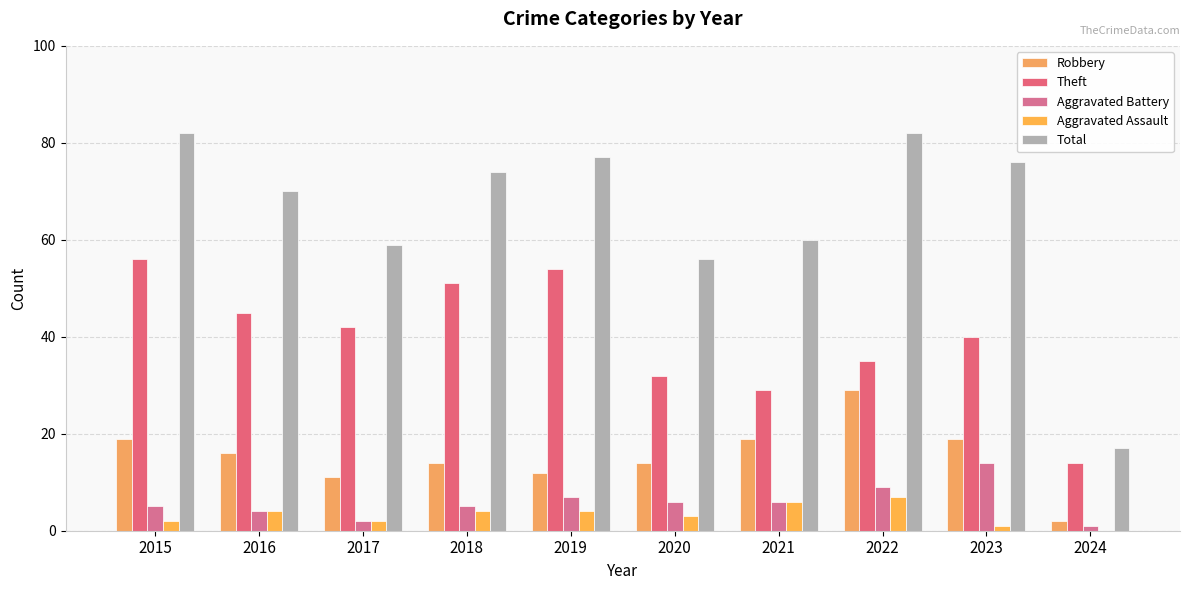

Reading left to right, transcribe all the data shown in this chart.

Robbery: 19	16	11	14	12	14	19	29	19	2
Theft: 56	45	42	51	54	32	29	35	40	14
Aggravated Battery: 5	4	2	5	7	6	6	9	14	1
Aggravated Assault: 2	4	2	4	4	3	6	7	1	0
Total: 82	70	59	74	77	56	60	82	76	17